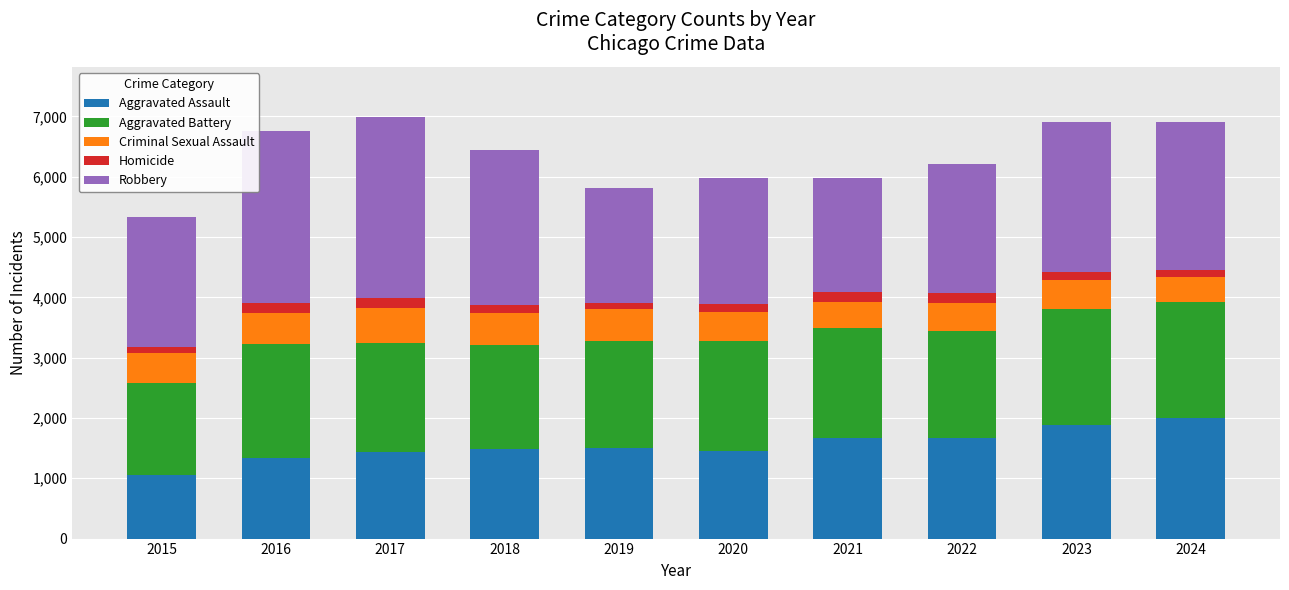

What is the maximum value for Aggravated Assault?

1996